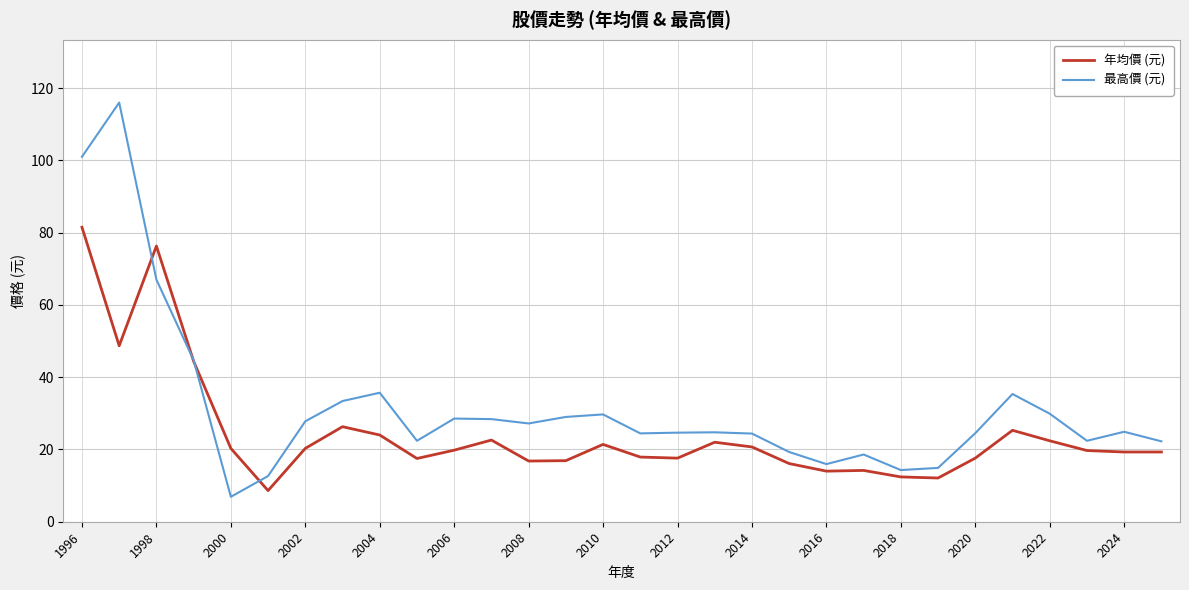

What is the minimum value shown in the chart?

6.9